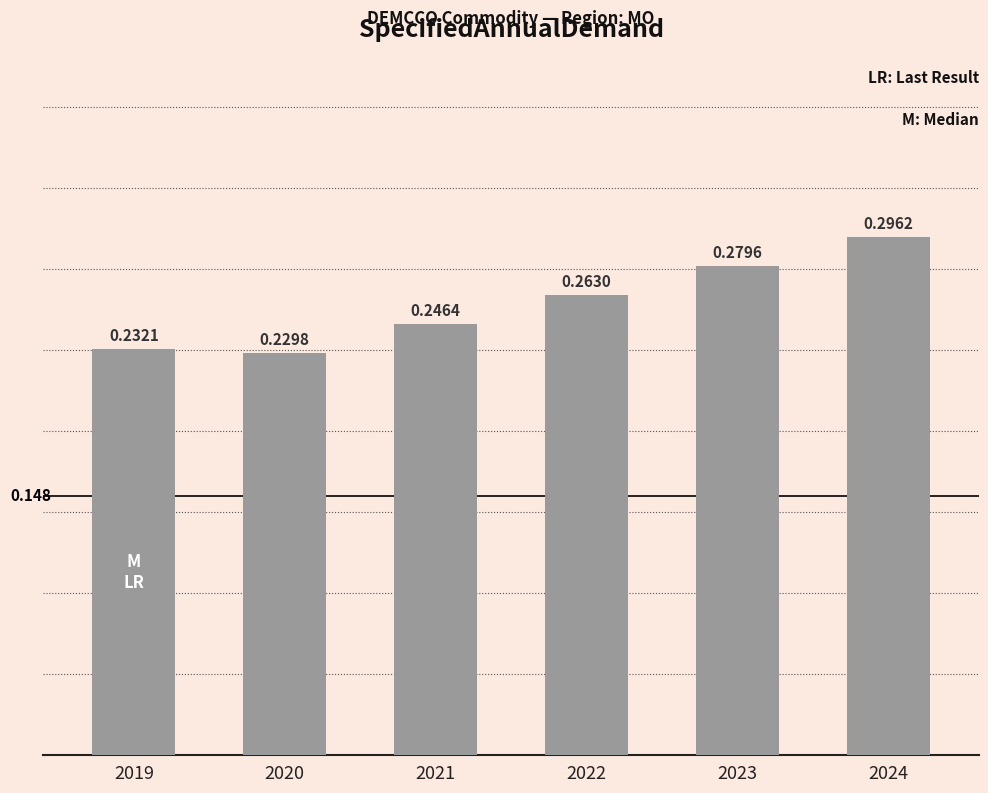

What is the value of the 4th bar from the left?

0.3